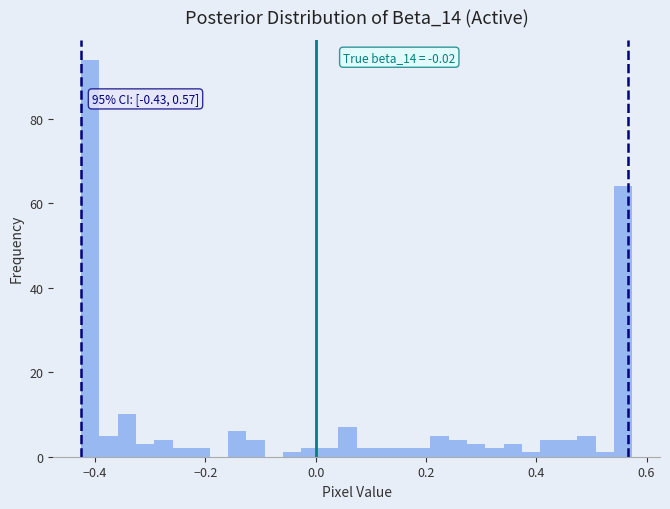

Around what value on the x-axis is the tallest bar? Give the approximate position of its centre, as read against the axis.

-0.40